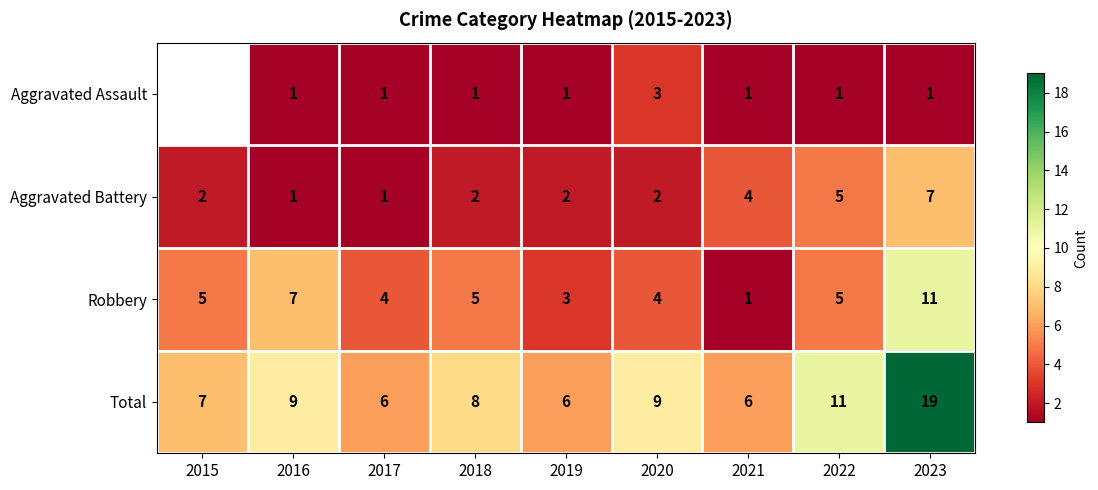

Which series changed the most between 2020 and 2022?

Aggravated Battery